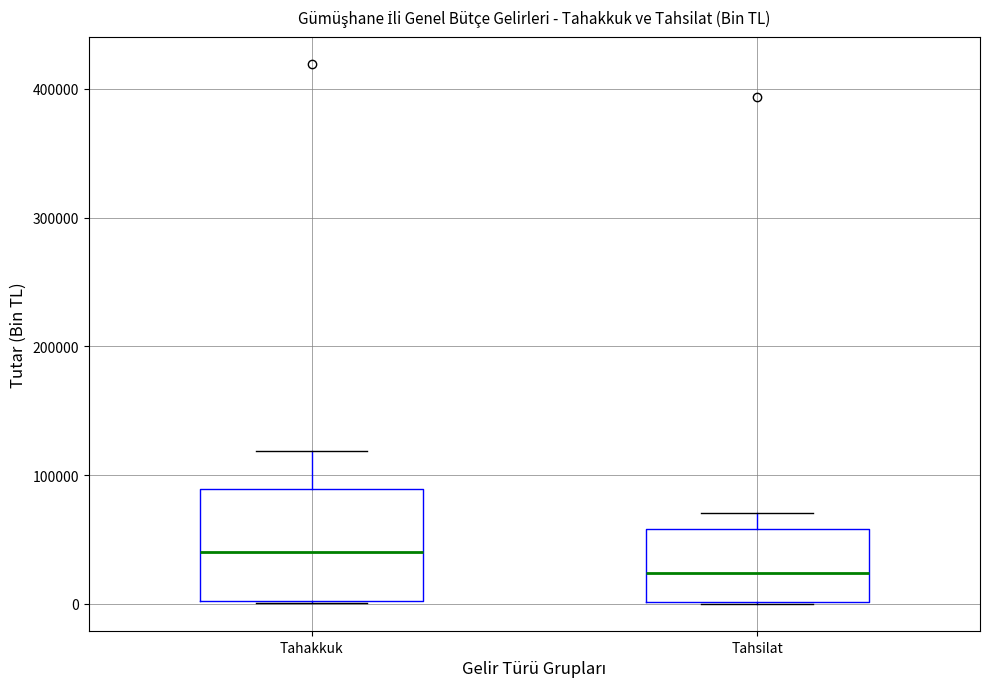

Reading left to right, read every box against the y-axis: the position of its median line, the range the box covers, and the ends of its whiskers. The values are not printed on the chart, so give them approximately, as read against the axis.

Tahakkuk: median 40000, box 0 to 90000, whiskers 0 to 120000
Tahsilat: median 20000, box 0 to 60000, whiskers 0 to 70000